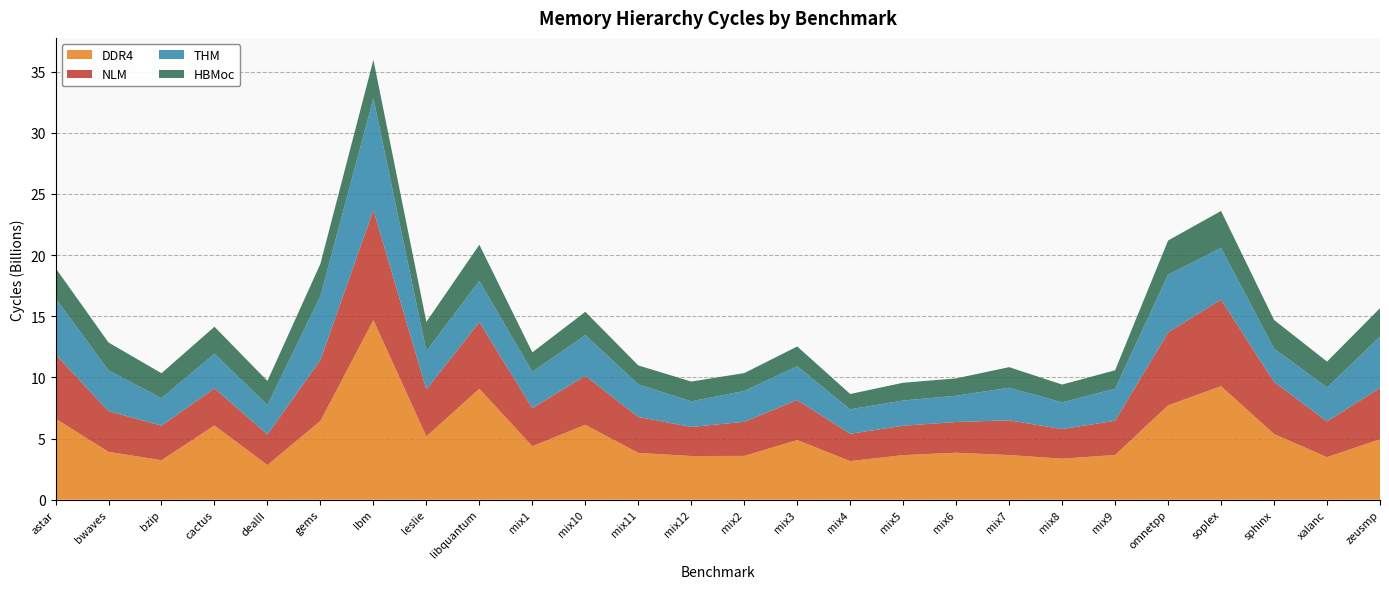

Reading left to right, what are all the values shown in this chart?

DDR4: astar=6631426383	bwaves=3911872329	bzip=3226998225	cactus=6073926649	dealII=2832636561	gems=6448754505	lbm=14681643634	leslie=5174870121	libquantum=9072544921	mix1=4375489577	mix10=6128272705	mix11=3830295985	mix12=3571617897	mix2=3580985137	mix3=4875874225	mix4=3156019482	mix5=3646792857	mix6=3840465410	mix7=3652087073	mix8=3355557257	mix9=3654166153	omnetpp=7717308804	soplex=9282252592	sphinx=5374130423	xalanc=3477854065	zeusmp=4945997249
NLM: astar=5252442625	bwaves=3329542273	bzip=2825406825	cactus=3035641673	dealII=2505133553	gems=4966709177	lbm=9003616361	leslie=3845988897	libquantum=5447612849	mix1=3113963913	mix10=4001002593	mix11=2931216946	mix12=2376244001	mix2=2787502270	mix3=3275729273	mix4=2233823498	mix5=2401993673	mix6=2513561953	mix7=2839653985	mix8=2415444753	mix9=2804507425	omnetpp=5962036908	soplex=7080634313	sphinx=4253407937	xalanc=2925423081	zeusmp=4189250406
THM: astar=4601130327	bwaves=3330175937	bzip=2247184611	cactus=2824682577	dealII=2397583572	gems=5235787712	lbm=9135887994	leslie=3132912961	libquantum=3363120803	mix1=2966151745	mix10=3330751177	mix11=2668595761	mix12=2097502009	mix2=2523787328	mix3=2760564577	mix4=1999992777	mix5=2062131377	mix6=2146666009	mix7=2663080955	mix8=2192738409	mix9=2614216673	omnetpp=4723758342	soplex=4222394881	sphinx=2727323079	xalanc=2773278561	zeusmp=4203895089
HBMoc: astar=2457391041	bwaves=2284253249	bzip=2041324139	cactus=2208190532	dealII=1976077484	gems=2639967265	lbm=3142366403	leslie=2383971969	libquantum=2964511137	mix1=1589470721	mix10=1904284265	mix11=1548952866	mix12=1615988593	mix2=1459118209	mix3=1615502529	mix4=1253044609	mix5=1452161340	mix6=1419686914	mix7=1683406819	mix8=1451255745	mix9=1509387392	omnetpp=2790172077	soplex=3024511105	sphinx=2343884439	xalanc=2118515073	zeusmp=2321493086